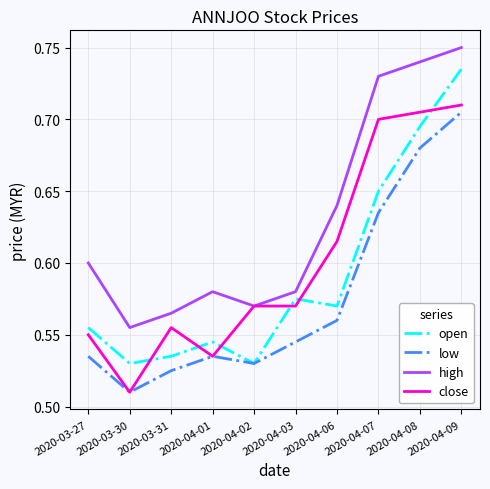

List the series in order of their overall mean, lowest first.

low, open, close, high